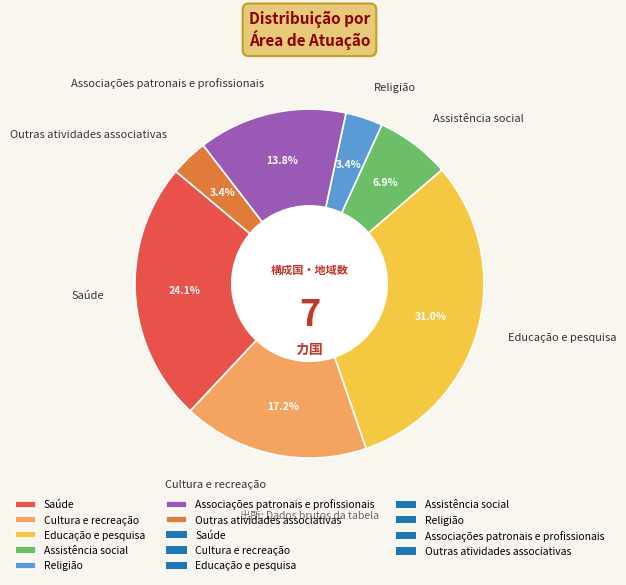

Do Educação e pesquisa and Cultura e recreação together represent more than half of the pie?

No